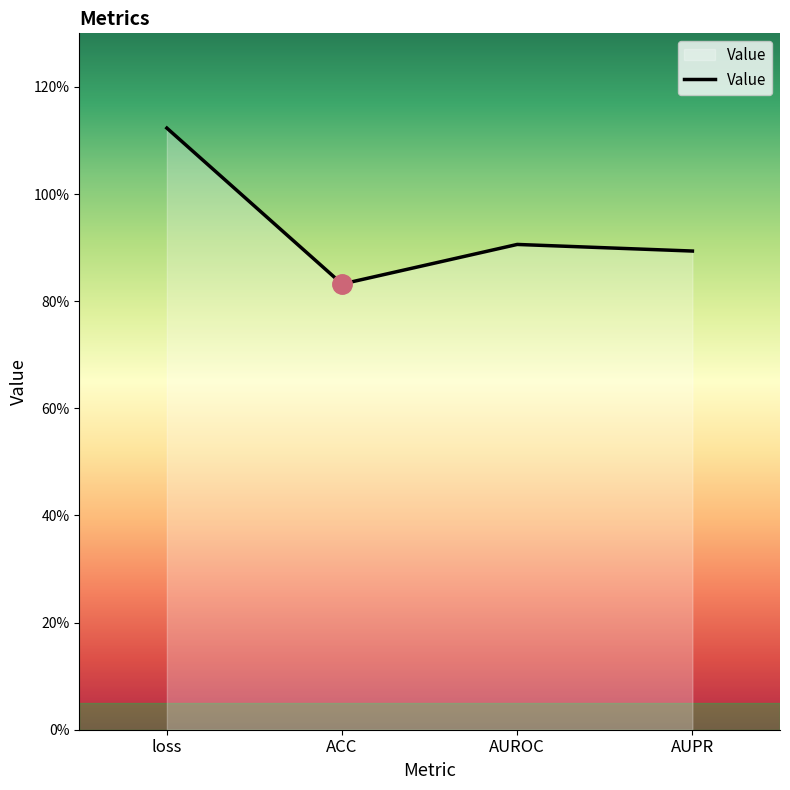

Between loss and ACC, which is larger?

loss